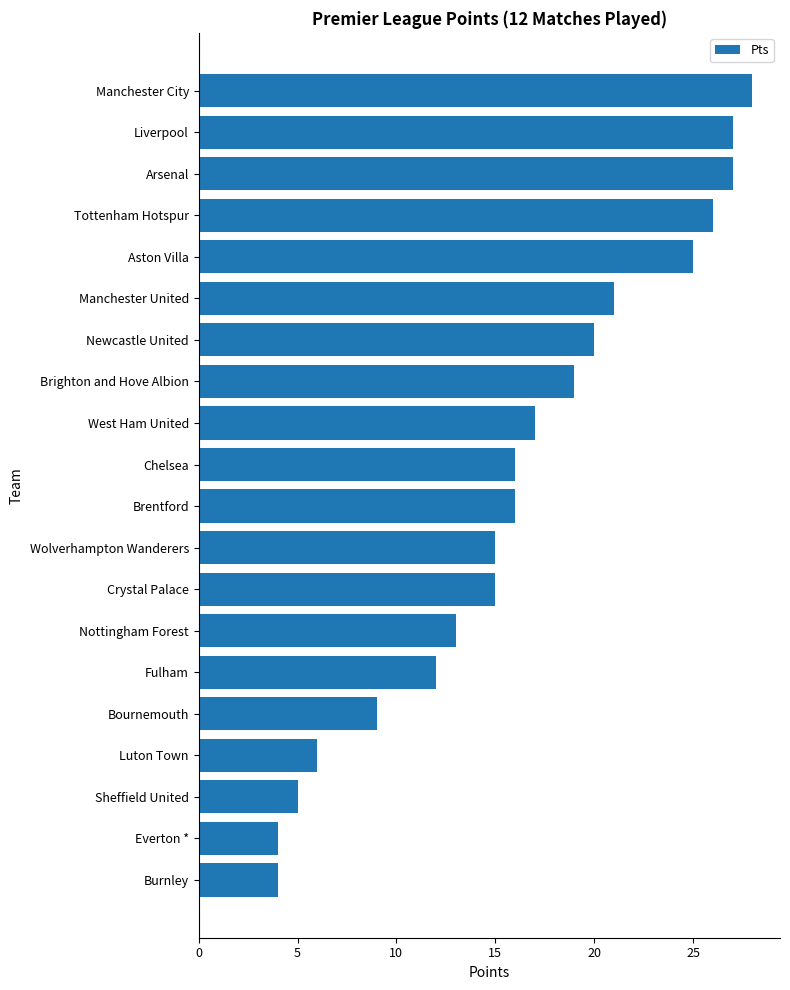

What is the greatest value displayed?

28